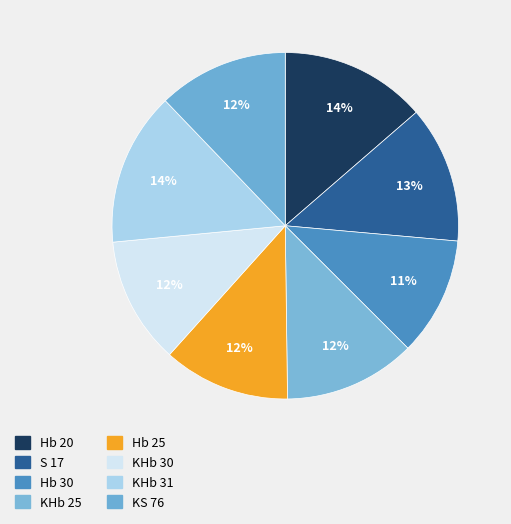

To the nearest percent, what is the combined percentage of KS 76 and KHb 31?

27%